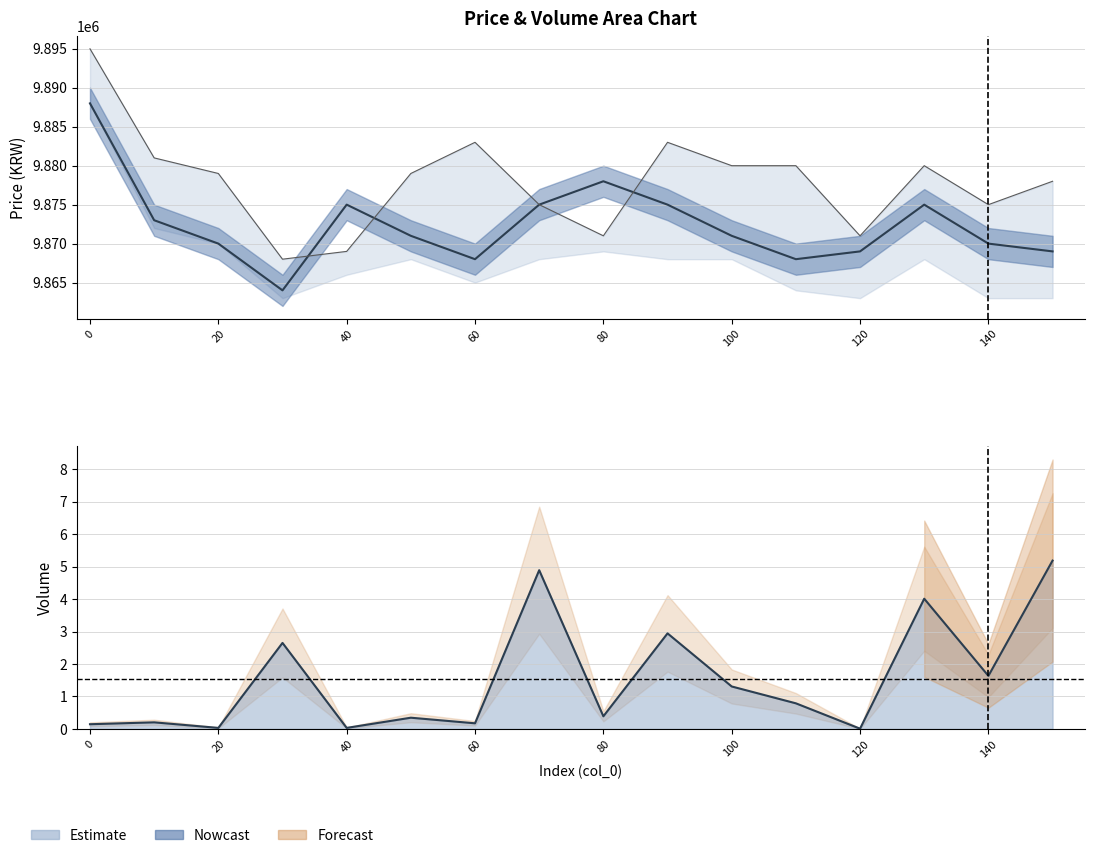

Between 100 and 120, which is larger?

100